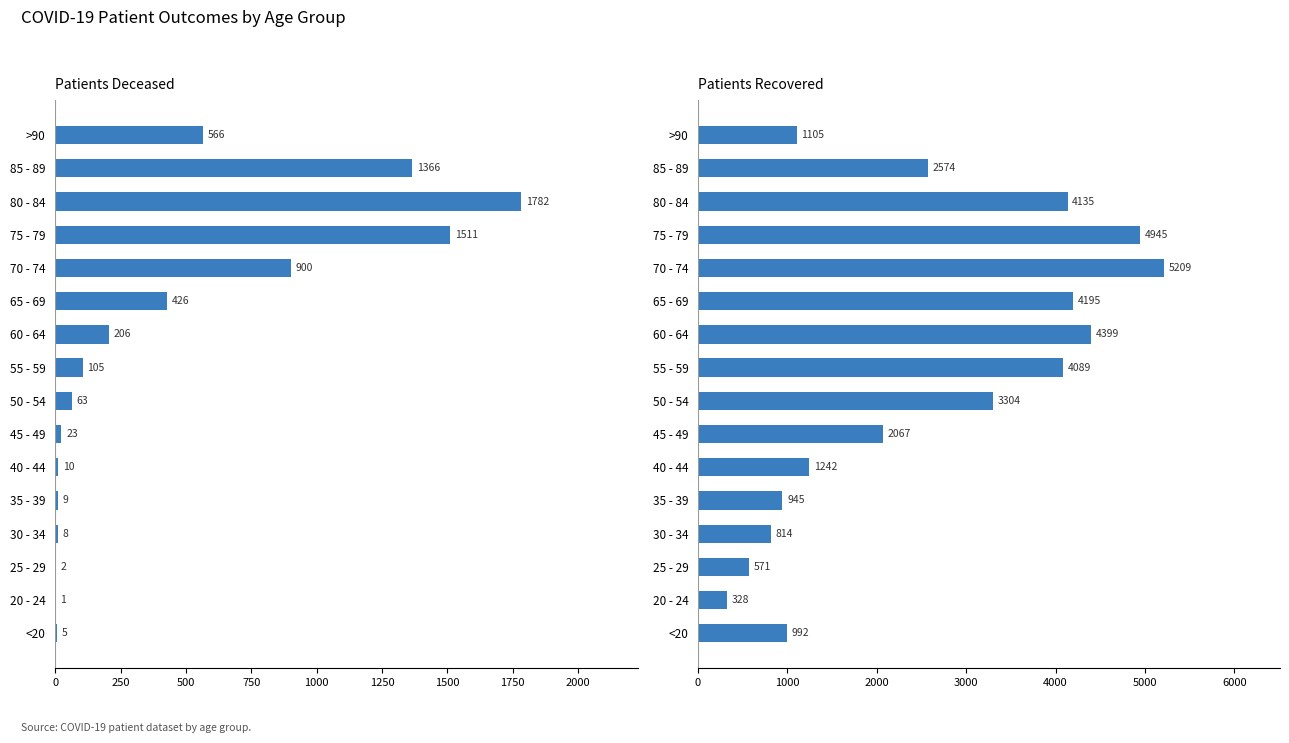

How many data points in patients_recovered are above 2574?

7